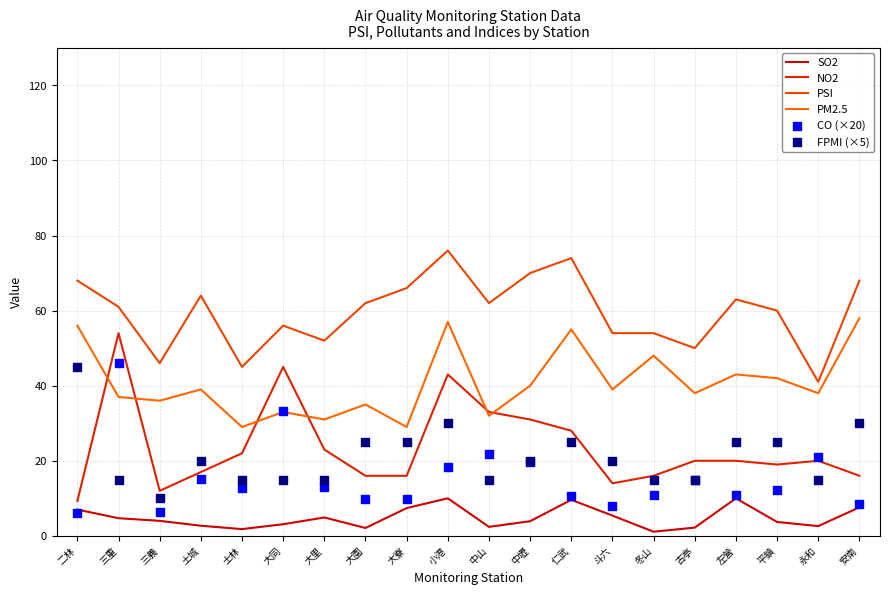

Which series has the largest total across all categories?

PSI